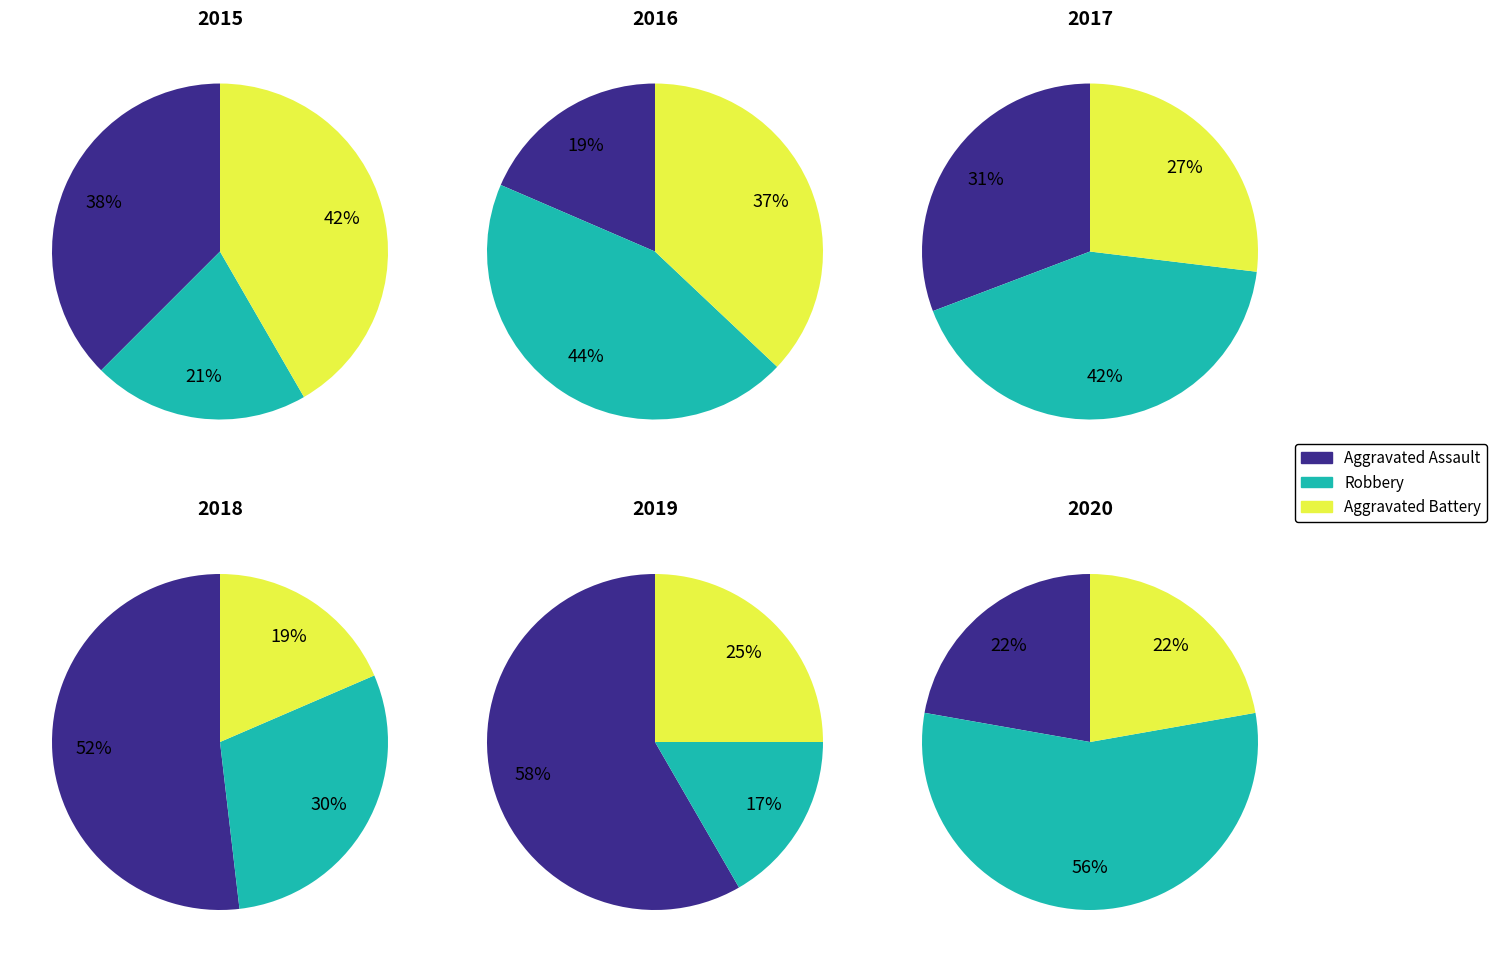

Does 9 account for over 50% of the chart?

No